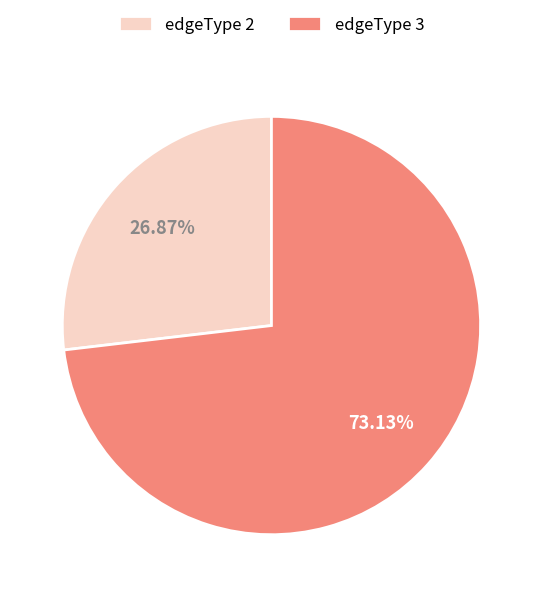

Is it true that edgeType 3 is 85% of the pie?

False